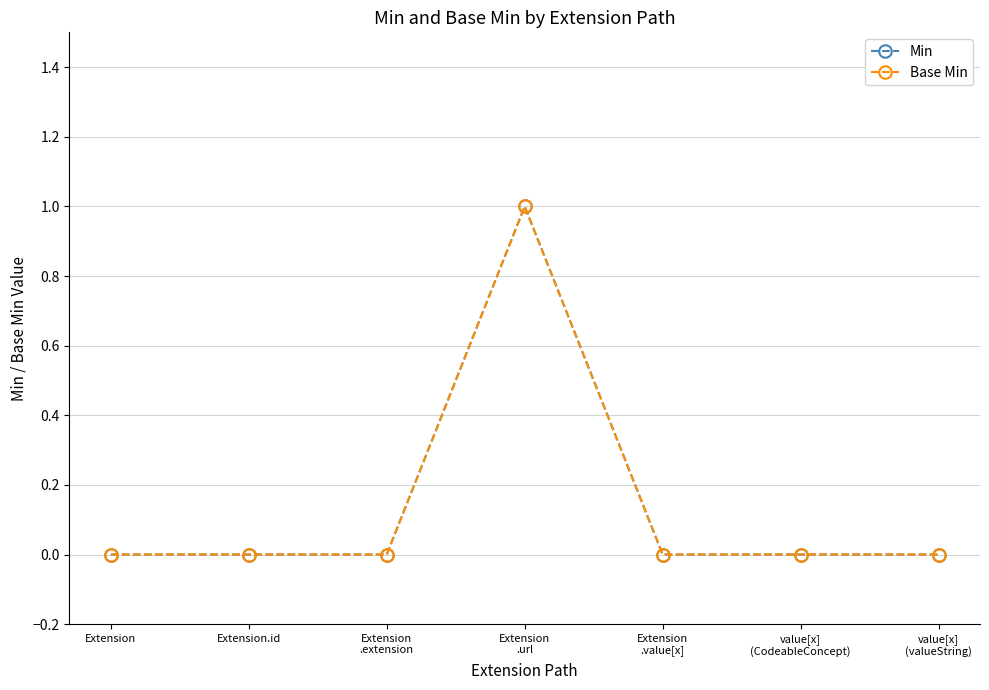

Is the value of Min at Extension
.url greater than the value of Base Min at value[x]
(valueString)?

Yes